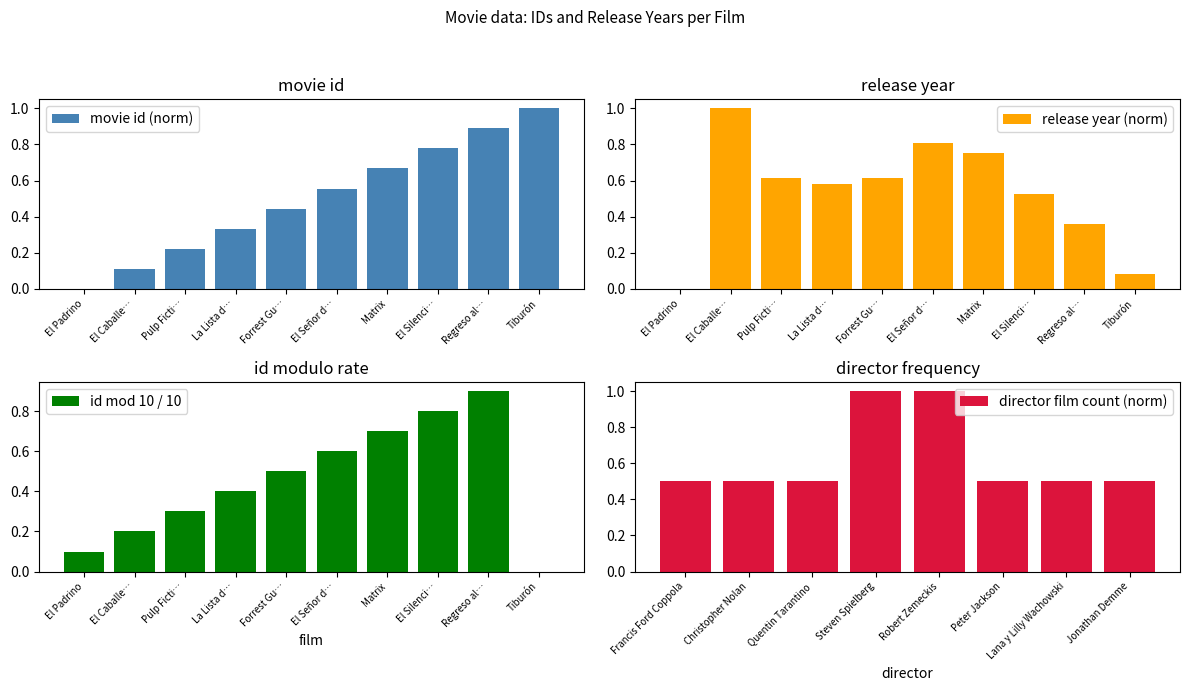

What is the maximum value for movie id (norm)?

1.0